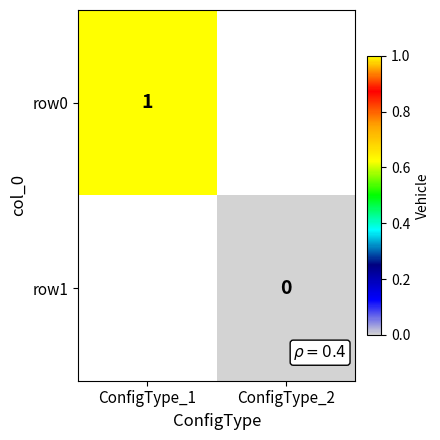

How many distinct data groups are displayed?

2